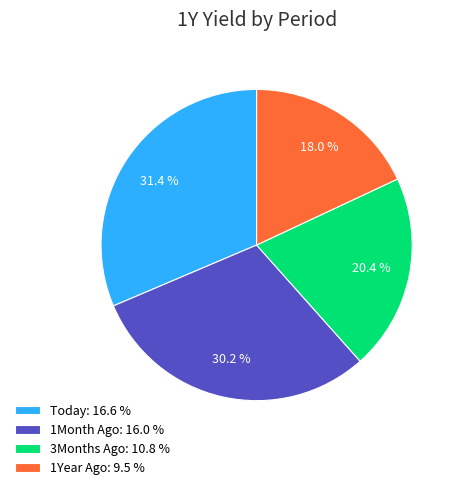

How many segments does this pie chart have?

4